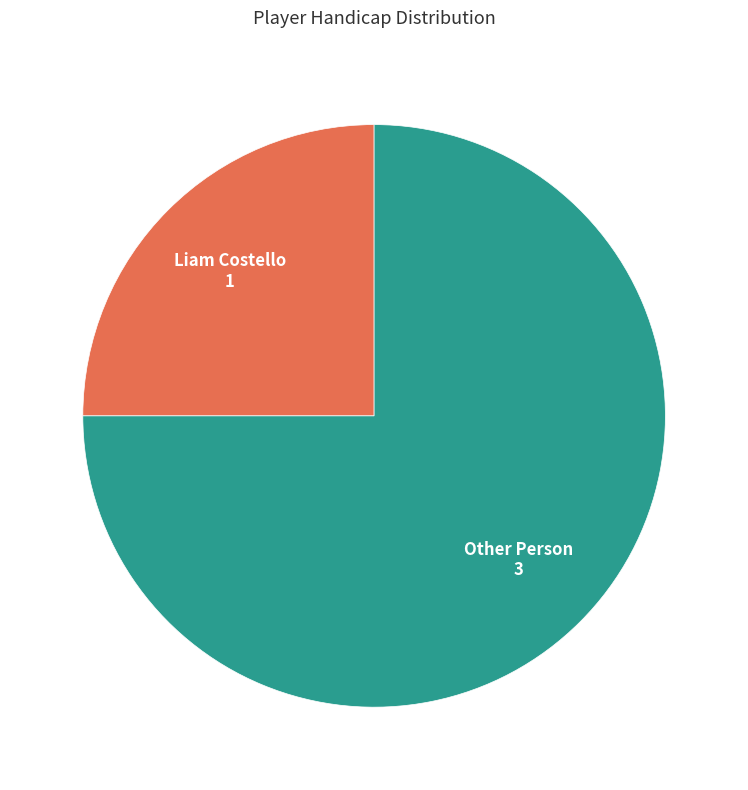

Does any single category account for the majority?

Yes